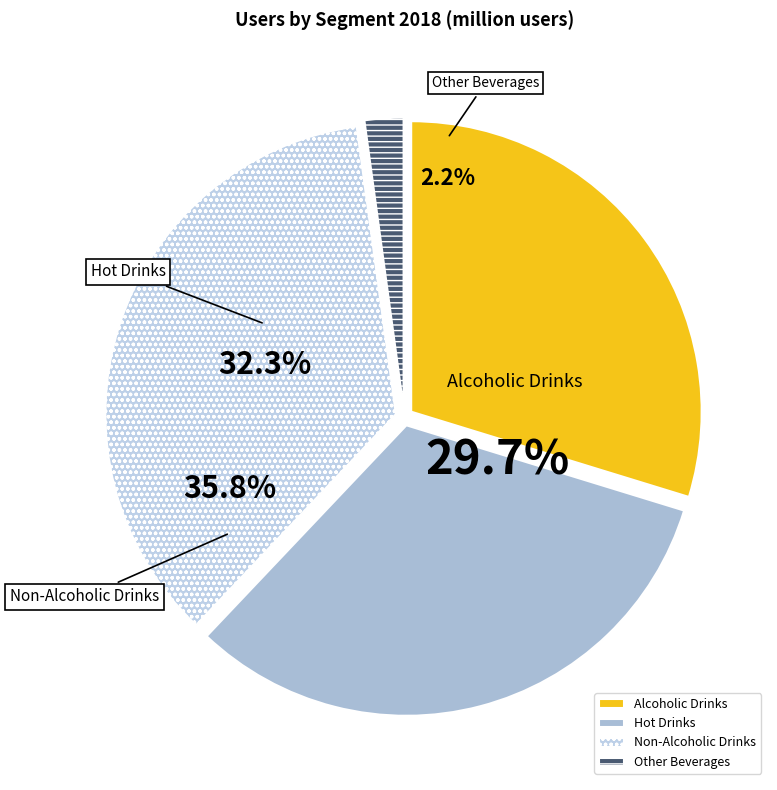

The Other Beverages slice represents 2% of the pie. True or false?

True